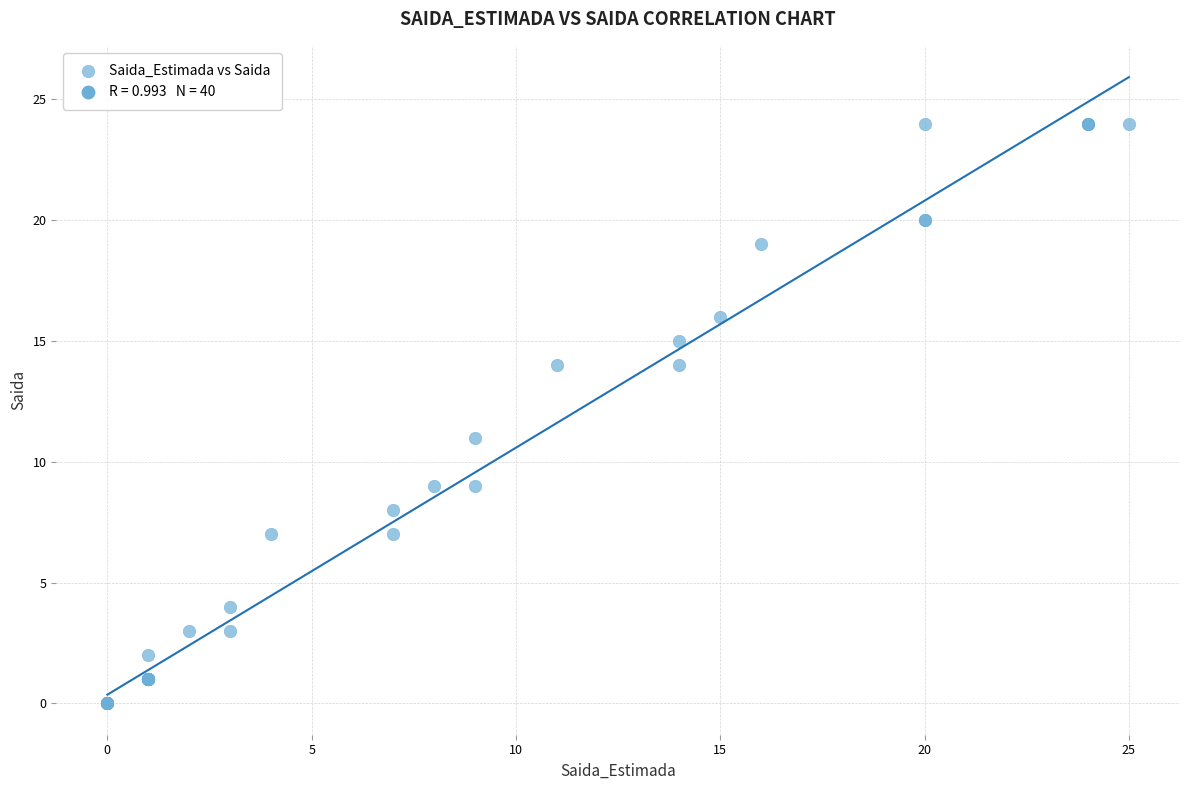

What Y value in the scatter plot is closest to 12?

11